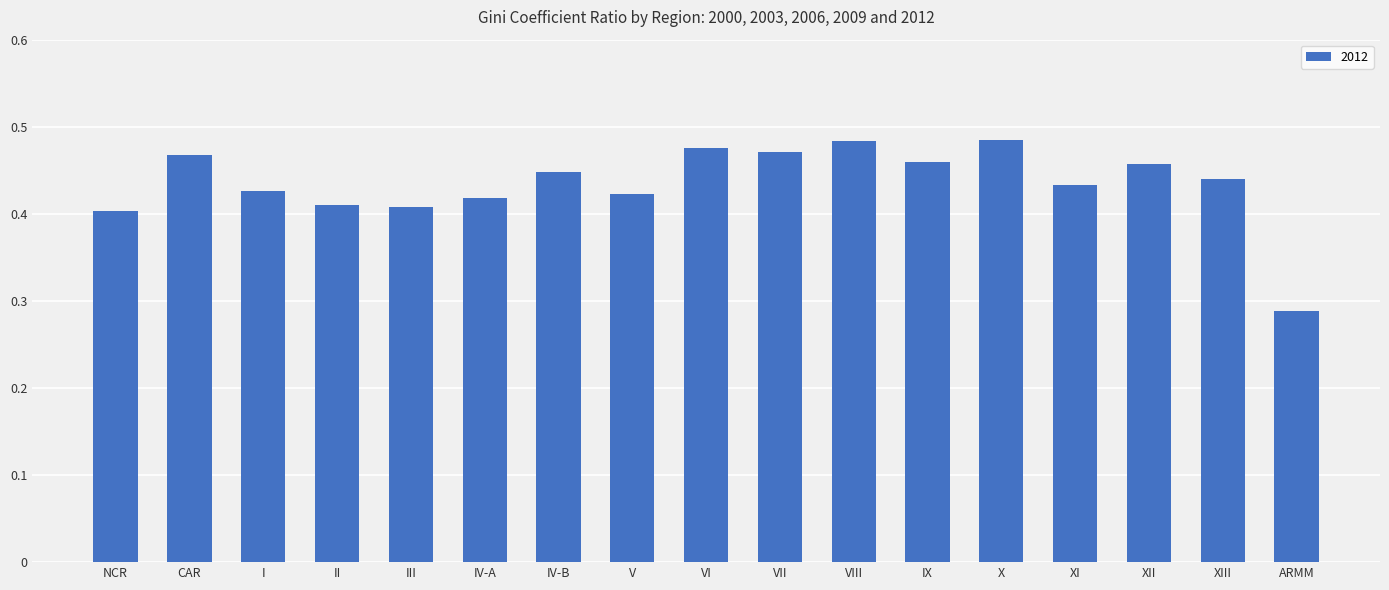

What is the change in value from NCR to XII?

+0.1